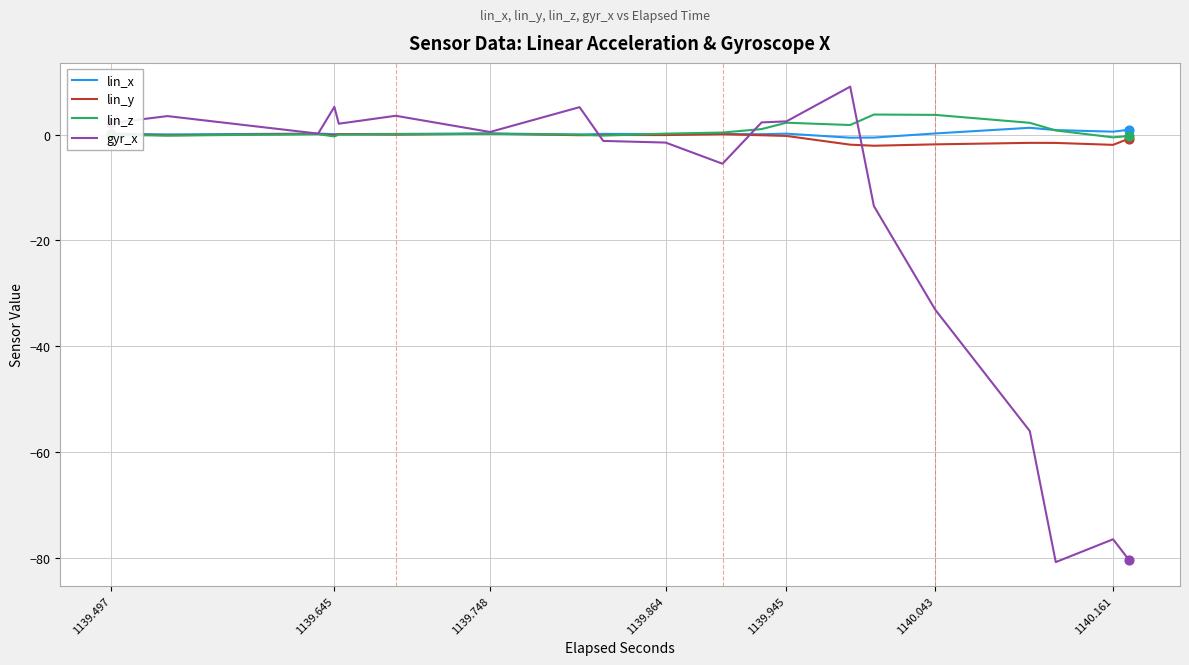

Which series has the largest range (max minus min)?

gyr_x